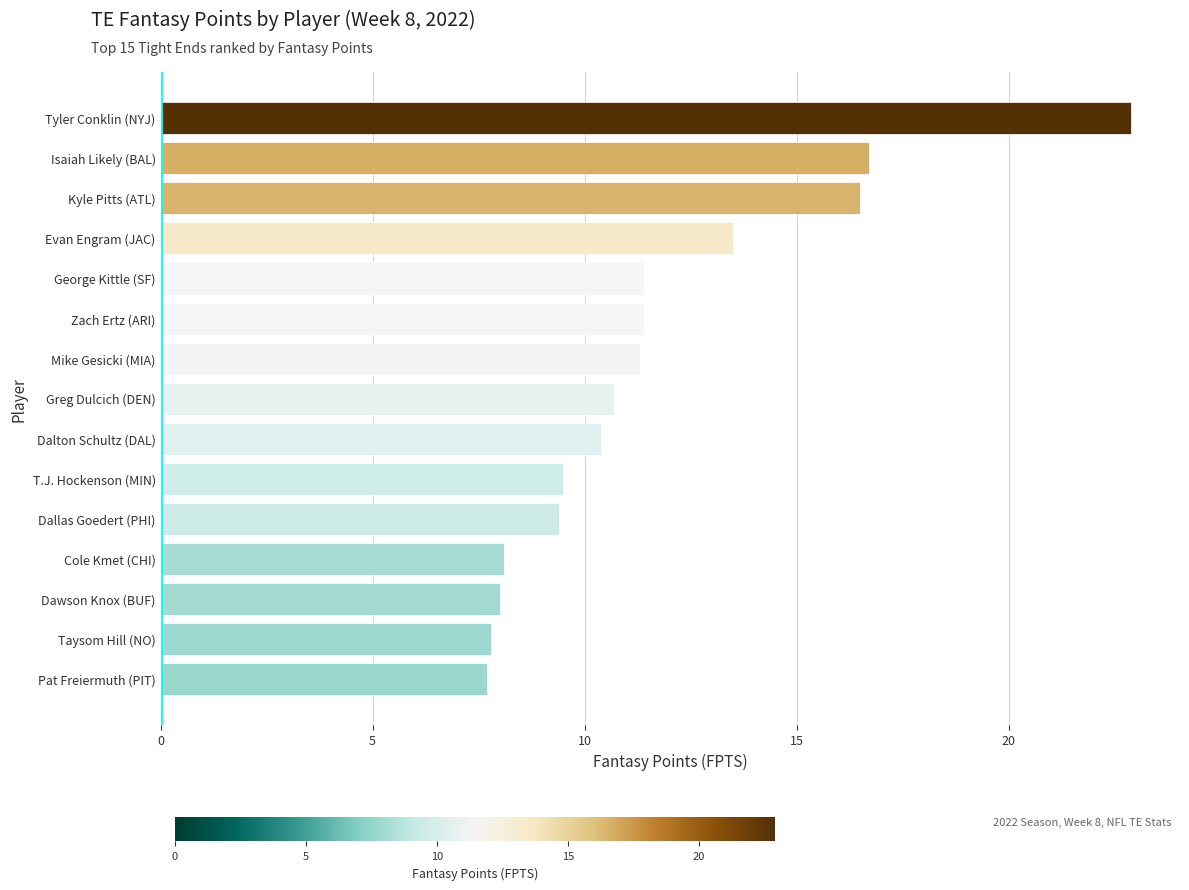

At which category does the chart reach its peak across all series?

Tyler Conklin (NYJ)